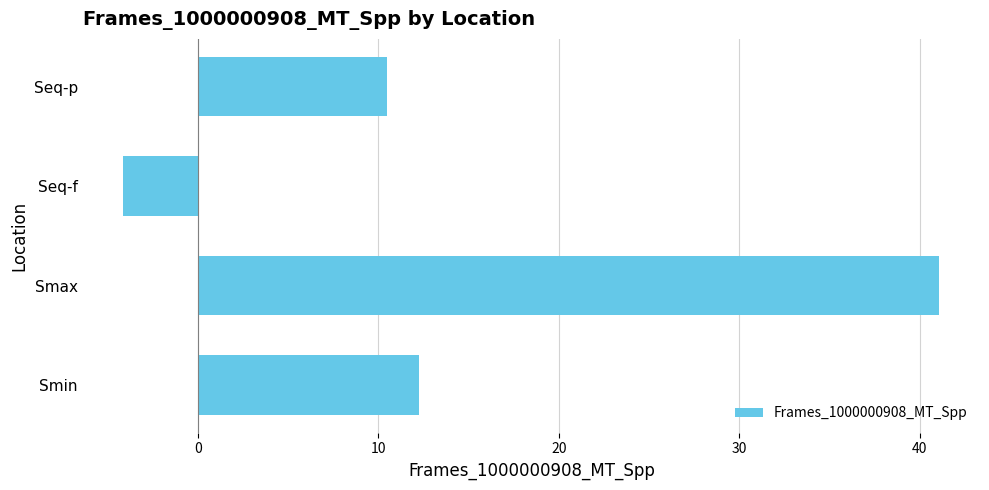

How many bars are there in total?

4